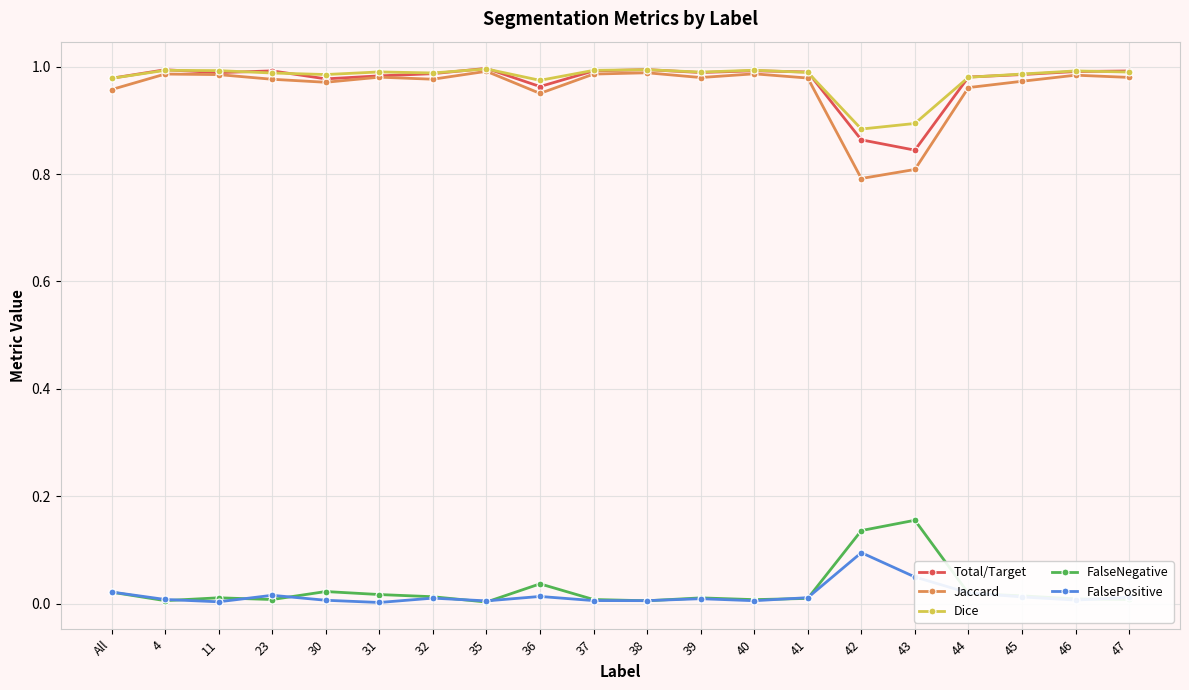

What position from the right is 40?

8